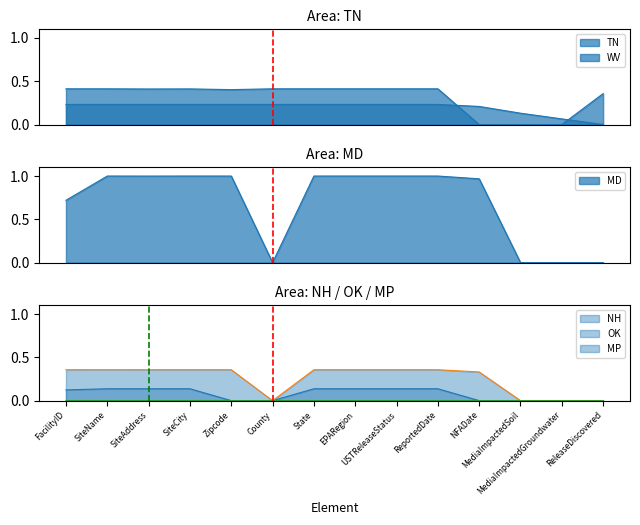

Which series ends up on top after the final intersection of MD and MP?

MD